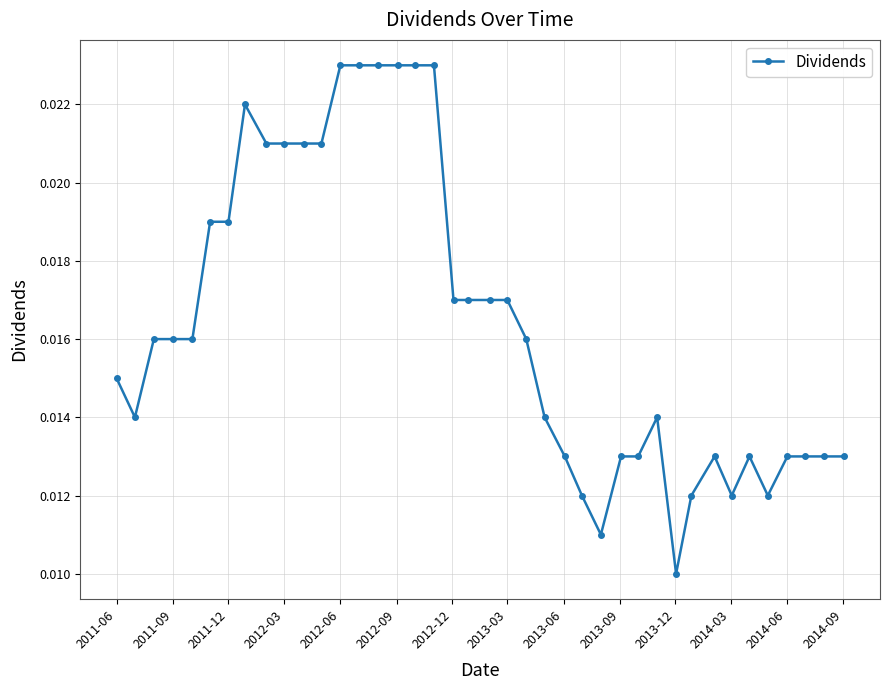

True or false: there are more than 0 points higher than both neighbors.

True